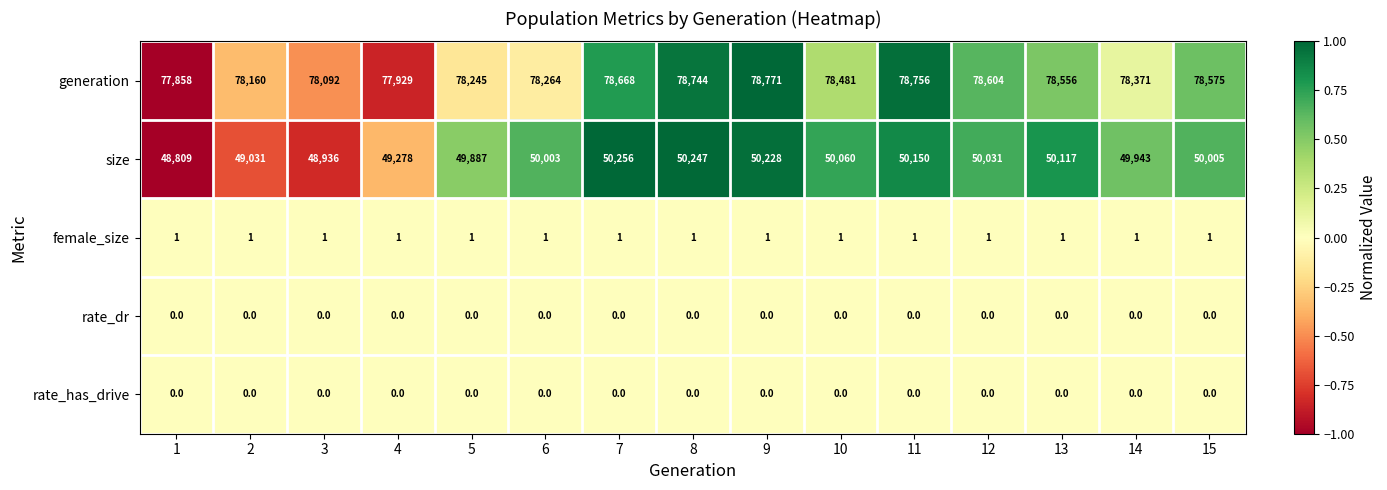

Count the number of data series in this chart.

5